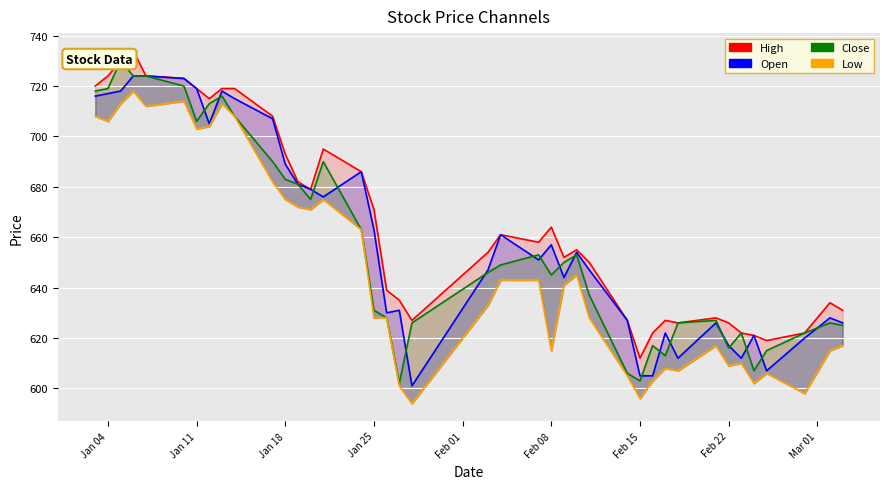

Reading left to right, extract all data points from this chart.

Close: 718	719	730	724	724	720	706	713	716	708	690	683	681	675	690	663	631	628	602	626	646	649	653	645	650	653	637	606	603	617	613	626	627	616	622	607	615	622	626	625
Open: 716	717	718	724	724	723	719	705	718	715	707	689	681	679	676	686	663	630	631	601	647	661	651	657	644	654	647	627	605	605	622	612	626	617	612	621	607	620	628	626
High: 720	724	730	734	724	723	719	715	719	719	708	693	682	679	695	686	671	639	635	627	654	661	658	664	652	655	650	627	612	622	627	626	628	626	622	621	619	622	634	631
Low: 708	706	713	718	712	714	703	704	713	708	682	675	672	671	675	663	628	628	601	594	633	643	643	615	641	645	628	605	596	603	608	607	617	609	610	602	606	598	615	617